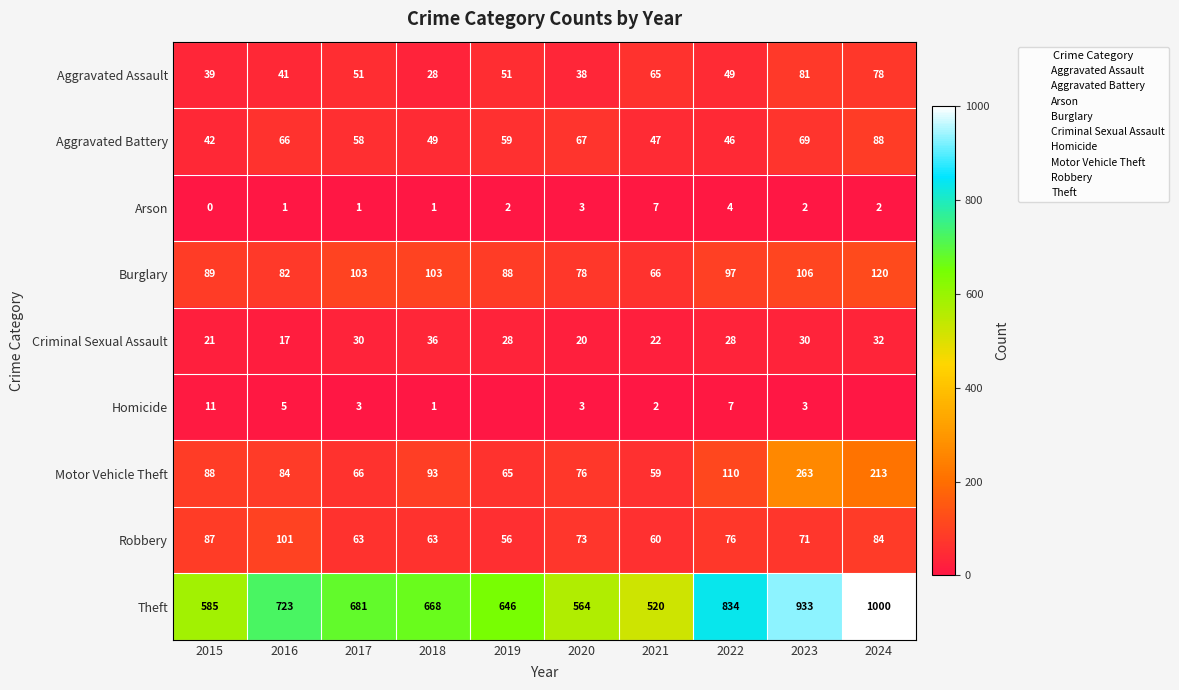

What is the sum of the Arson values at 2017 and 2023?

3